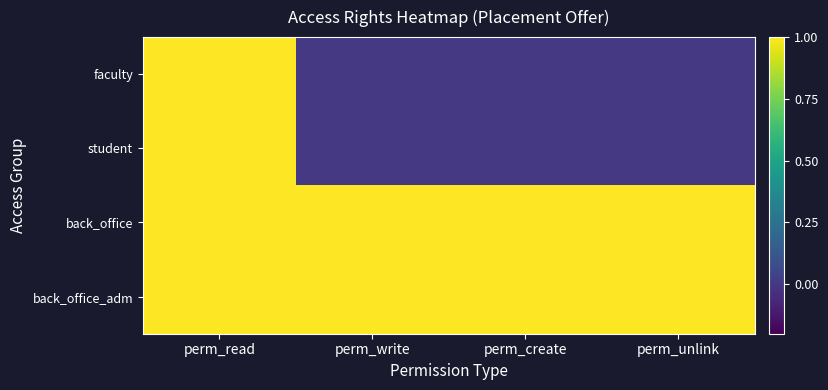

What is the total value across all series at perm_create?

2